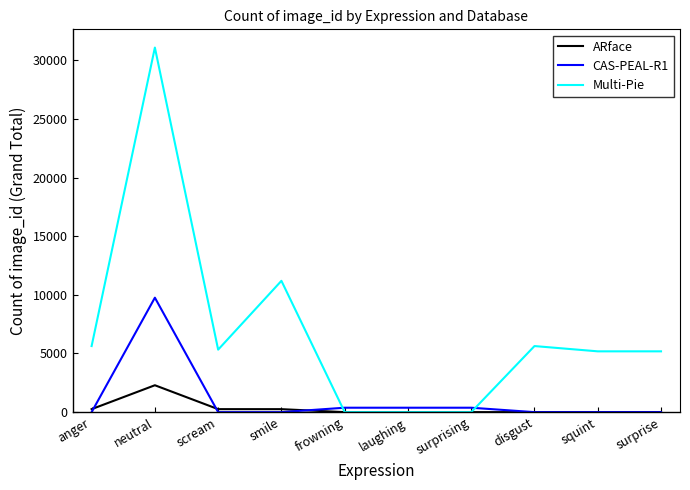

How many lines are shown in the chart?

3